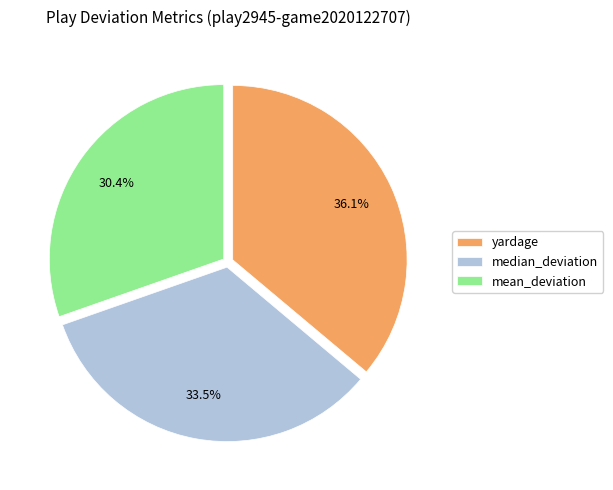

Is there a majority slice in this chart?

No